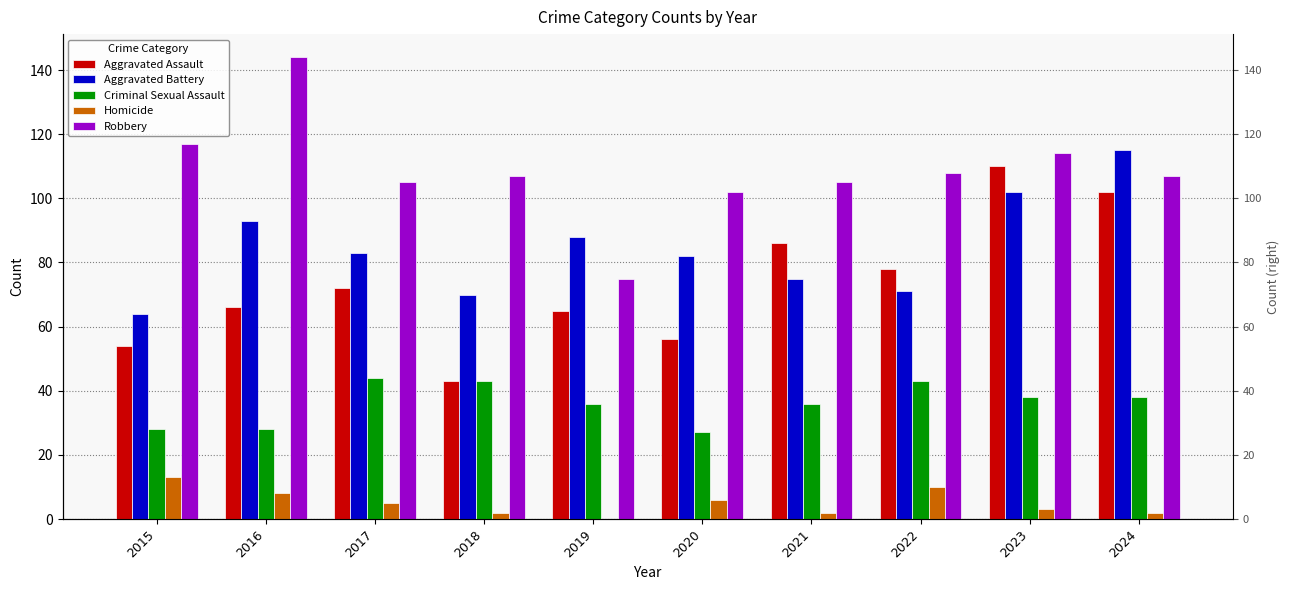

At which label does Aggravated Battery reach its peak?

2024